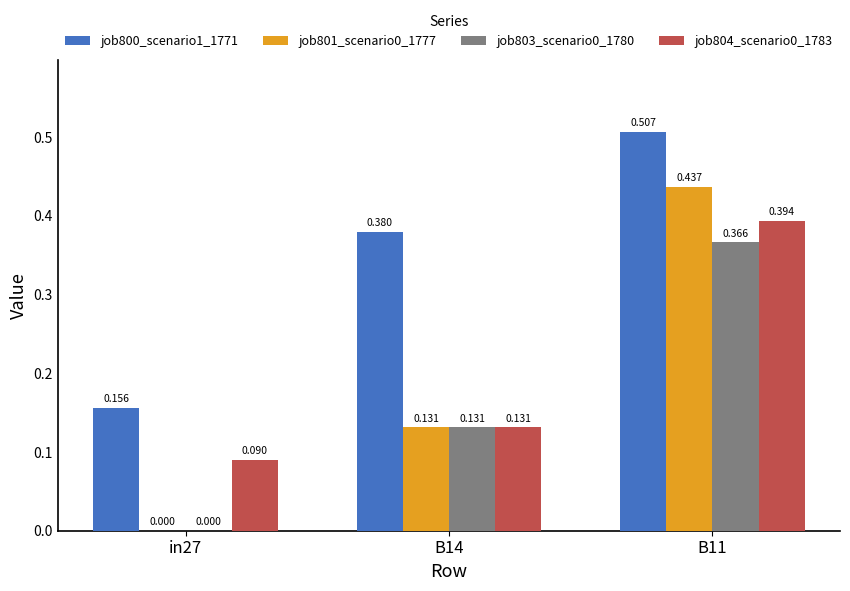

Which series has the largest total across all categories?

job800_scenario1_1771